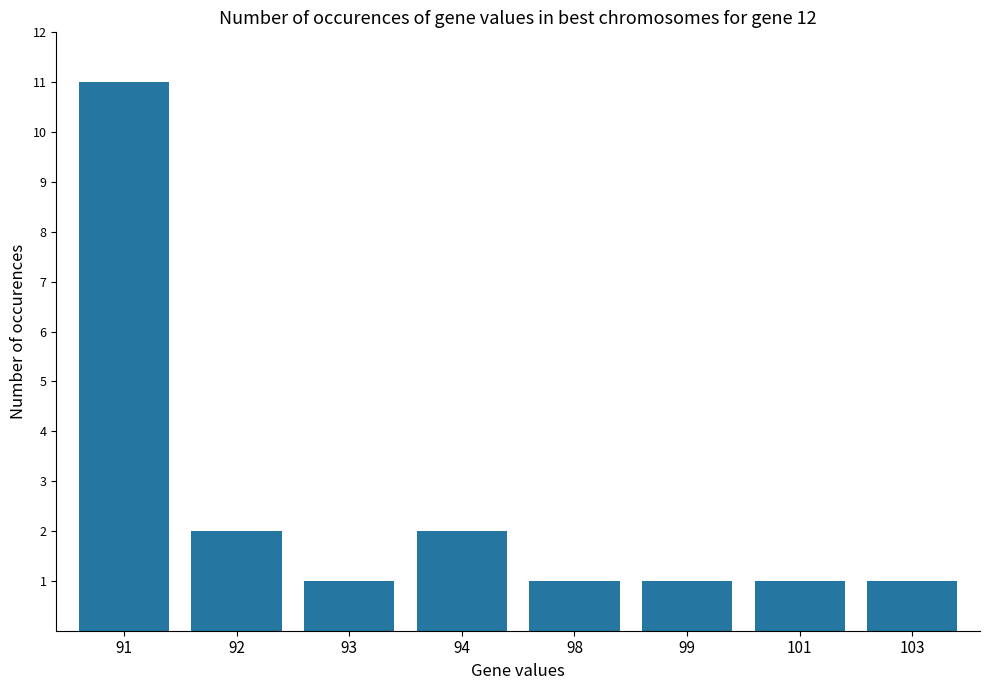

Does the chart contain stacked bars?

No